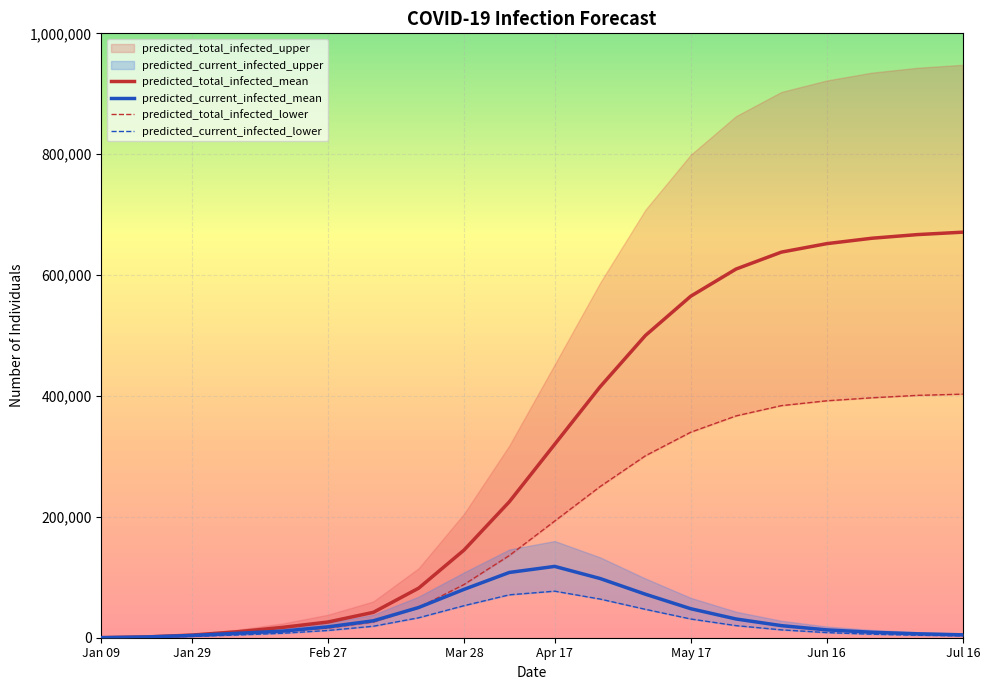

Where is predicted_total_infected_mean nearest to the value 335549?

Apr 17